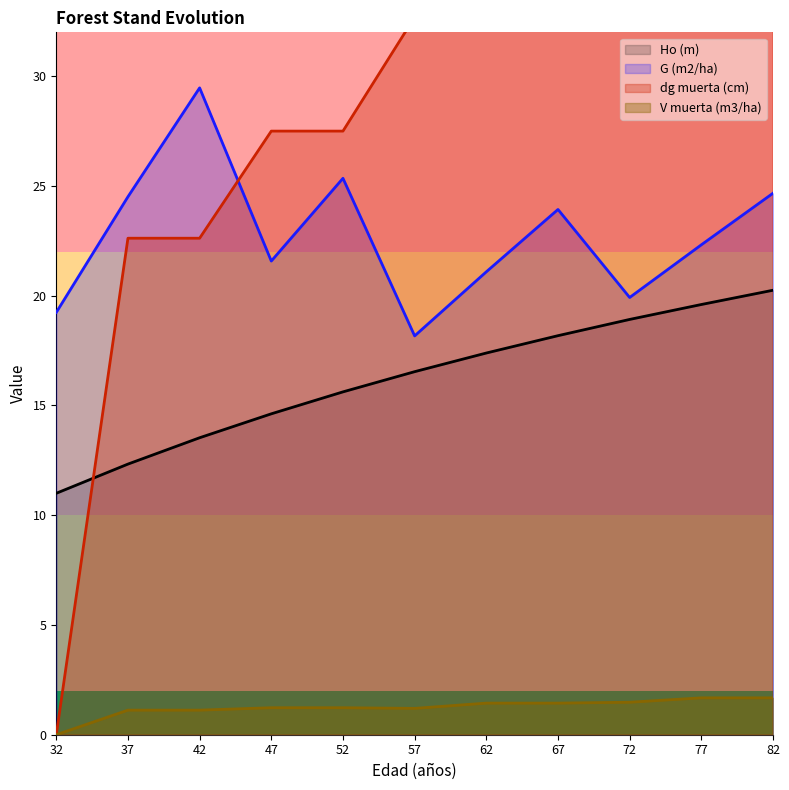

Which series has the largest total across all categories?

dg muerta (cm)